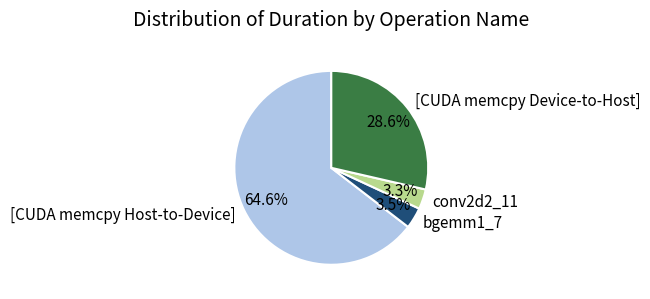

Between [CUDA memcpy Host-to-Device] and bgemm1_7, which is larger?

[CUDA memcpy Host-to-Device]